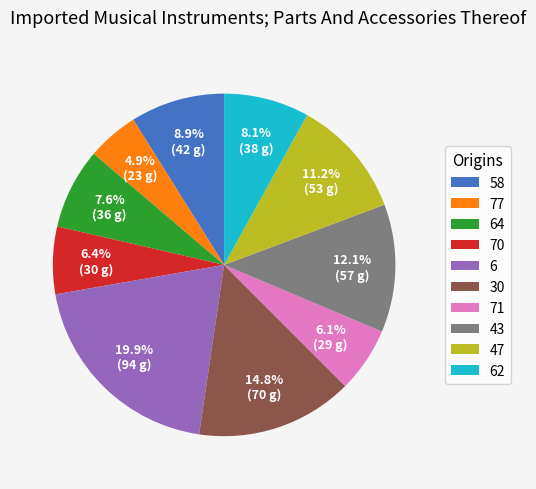

The 70 slice represents 1% of the pie. True or false?

False